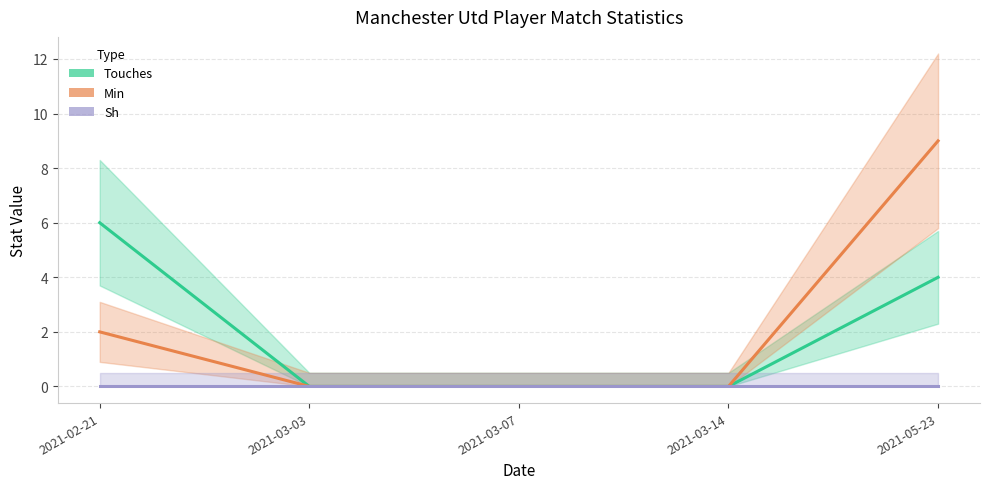

What is the maximum value shown in the chart?

9